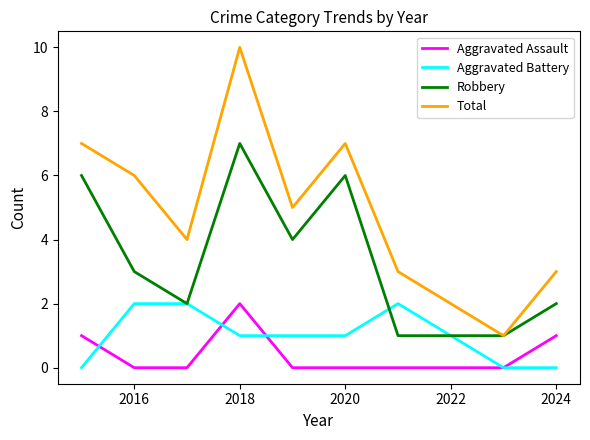

How many lines are shown in the chart?

4